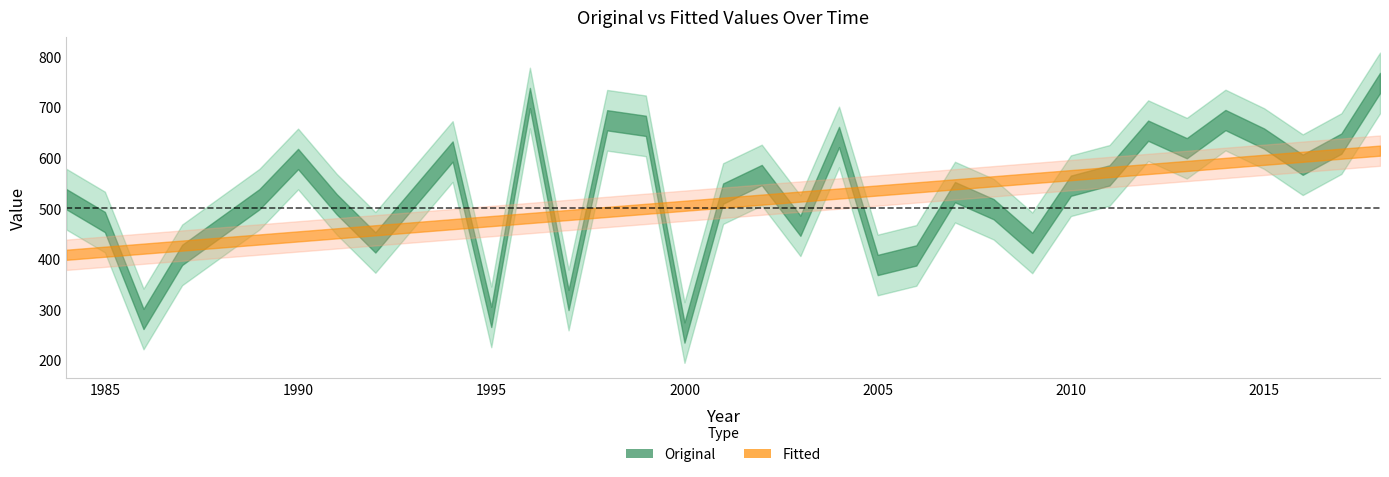

At 12, list the series in order from largest to smallest.

Original, Fitted